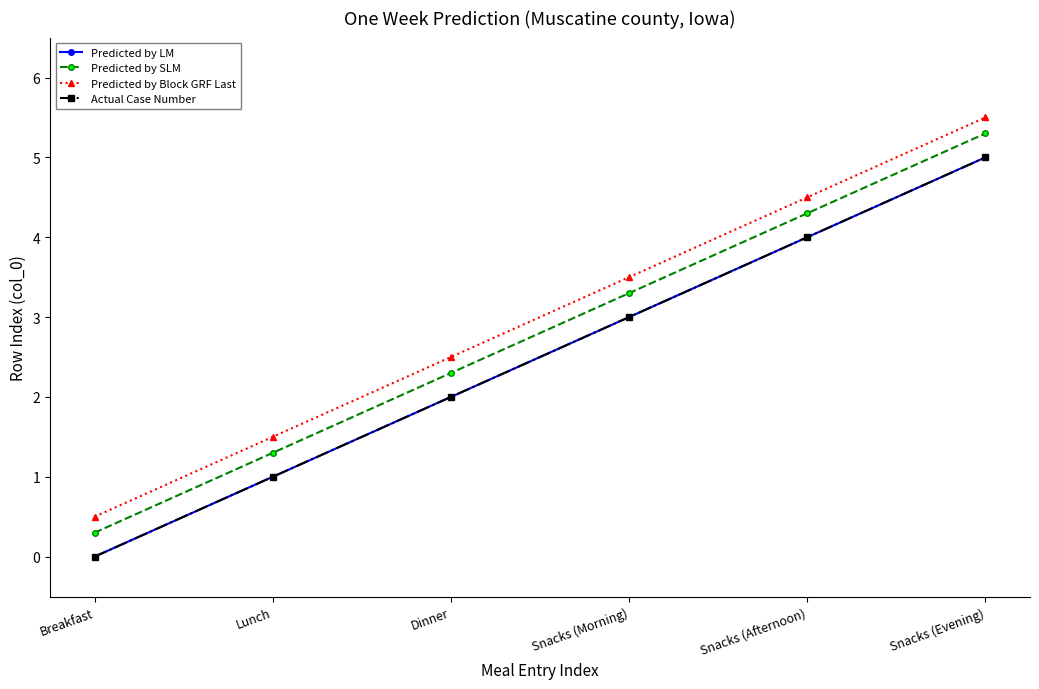

Reading left to right, transcribe all the data shown in this chart.

Predicted by LM: Breakfast=0.0	Lunch=1.0	Dinner=2.0	Snacks (Morning)=3.0	Snacks (Afternoon)=4.0	Snacks (Evening)=5.0
Predicted by SLM: Breakfast=0.3	Lunch=1.3	Dinner=2.3	Snacks (Morning)=3.3	Snacks (Afternoon)=4.3	Snacks (Evening)=5.3
Predicted by Block GRF Last: Breakfast=0.5	Lunch=1.5	Dinner=2.5	Snacks (Morning)=3.5	Snacks (Afternoon)=4.5	Snacks (Evening)=5.5
Actual Case Number: Breakfast=0.0	Lunch=1.0	Dinner=2.0	Snacks (Morning)=3.0	Snacks (Afternoon)=4.0	Snacks (Evening)=5.0